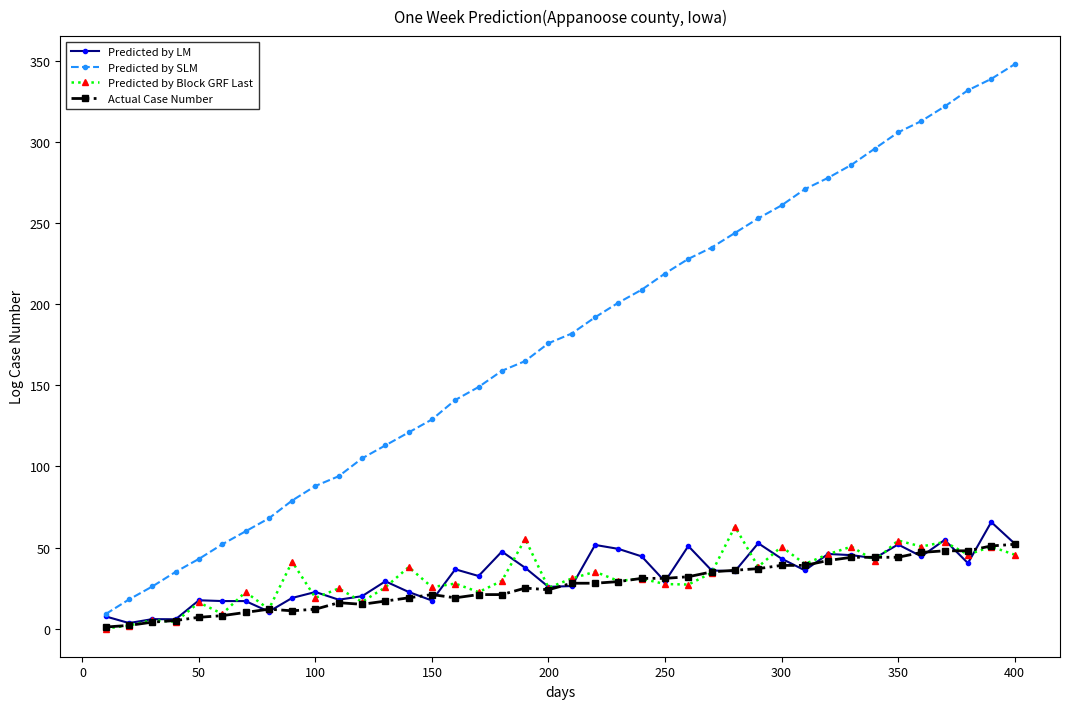

True or false: Actual Case Number and Predicted by SLM intersect in this chart.

False